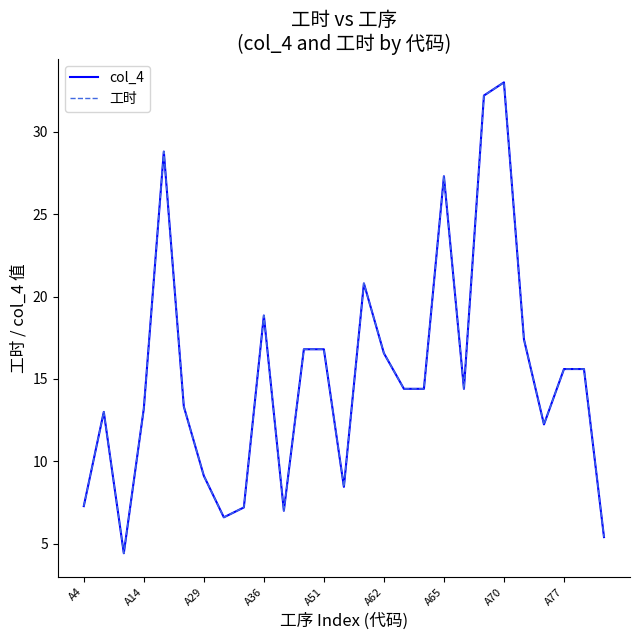

Does the chart display data point markers on the line(s)?

No